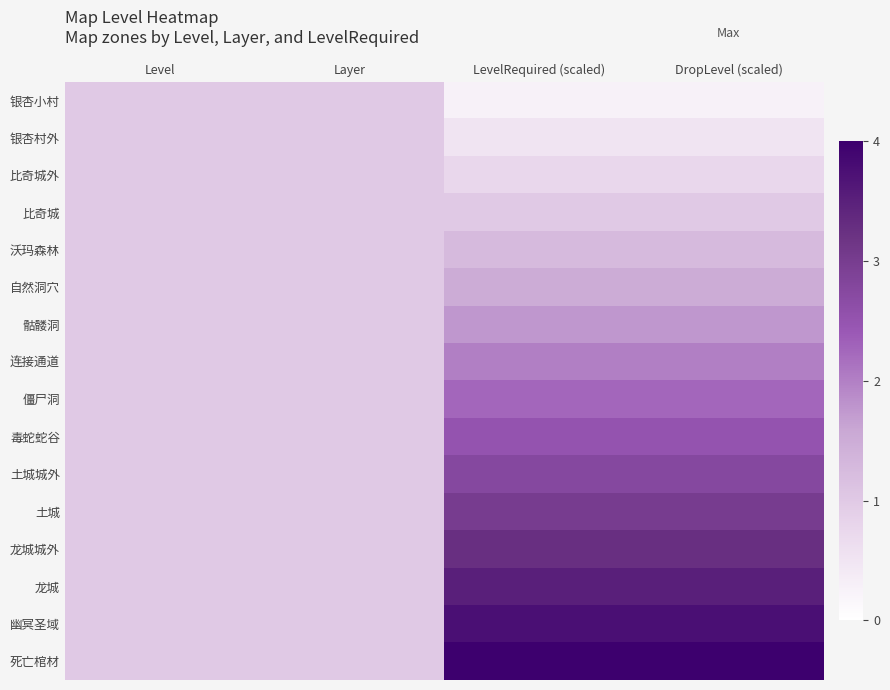

Reading left to right, what are all the values shown in this chart?

银杏小村: Level=1.0	Layer=1.0	LevelRequired (scaled)=0.2	DropLevel (scaled)=0.2
银杏村外: Level=1.0	Layer=1.0	LevelRequired (scaled)=0.5	DropLevel (scaled)=0.5
比奇城外: Level=1.0	Layer=1.0	LevelRequired (scaled)=0.8	DropLevel (scaled)=0.8
比奇城: Level=1.0	Layer=1.0	LevelRequired (scaled)=1.0	DropLevel (scaled)=1.0
沃玛森林: Level=1.0	Layer=1.0	LevelRequired (scaled)=1.2	DropLevel (scaled)=1.2
自然洞穴: Level=1.0	Layer=1.0	LevelRequired (scaled)=1.5	DropLevel (scaled)=1.5
骷髅洞: Level=1.0	Layer=1.0	LevelRequired (scaled)=1.8	DropLevel (scaled)=1.8
连接通道: Level=1.0	Layer=1.0	LevelRequired (scaled)=2.0	DropLevel (scaled)=2.0
僵尸洞: Level=1.0	Layer=1.0	LevelRequired (scaled)=2.2	DropLevel (scaled)=2.2
毒蛇蛇谷: Level=1.0	Layer=1.0	LevelRequired (scaled)=2.5	DropLevel (scaled)=2.5
土城城外: Level=1.0	Layer=1.0	LevelRequired (scaled)=2.8	DropLevel (scaled)=2.8
土城: Level=1.0	Layer=1.0	LevelRequired (scaled)=3.0	DropLevel (scaled)=3.0
龙城城外: Level=1.0	Layer=1.0	LevelRequired (scaled)=3.2	DropLevel (scaled)=3.2
龙城: Level=1.0	Layer=1.0	LevelRequired (scaled)=3.5	DropLevel (scaled)=3.5
幽冥圣域: Level=1.0	Layer=1.0	LevelRequired (scaled)=3.8	DropLevel (scaled)=3.8
死亡棺材: Level=1.0	Layer=1.0	LevelRequired (scaled)=4.0	DropLevel (scaled)=4.0